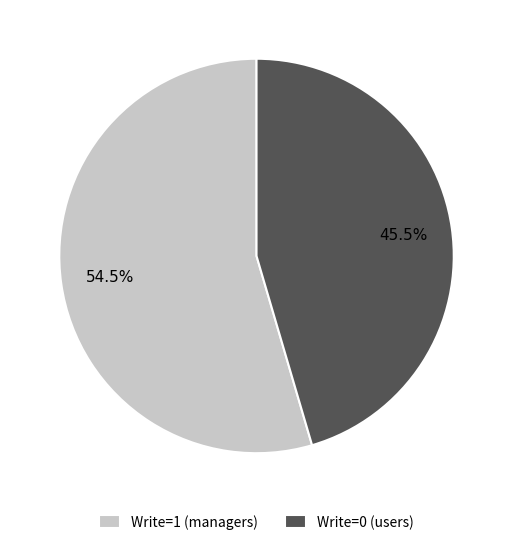

Which category has the biggest portion of the pie?

Write=1 (managers)